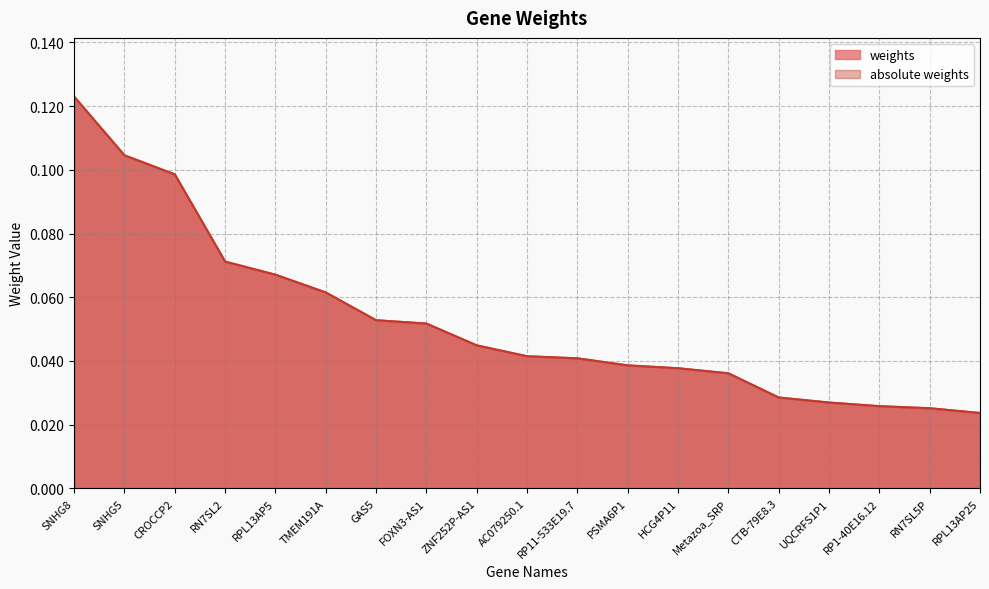

Where is absolute weights nearest to the value 0?

RPL13AP25